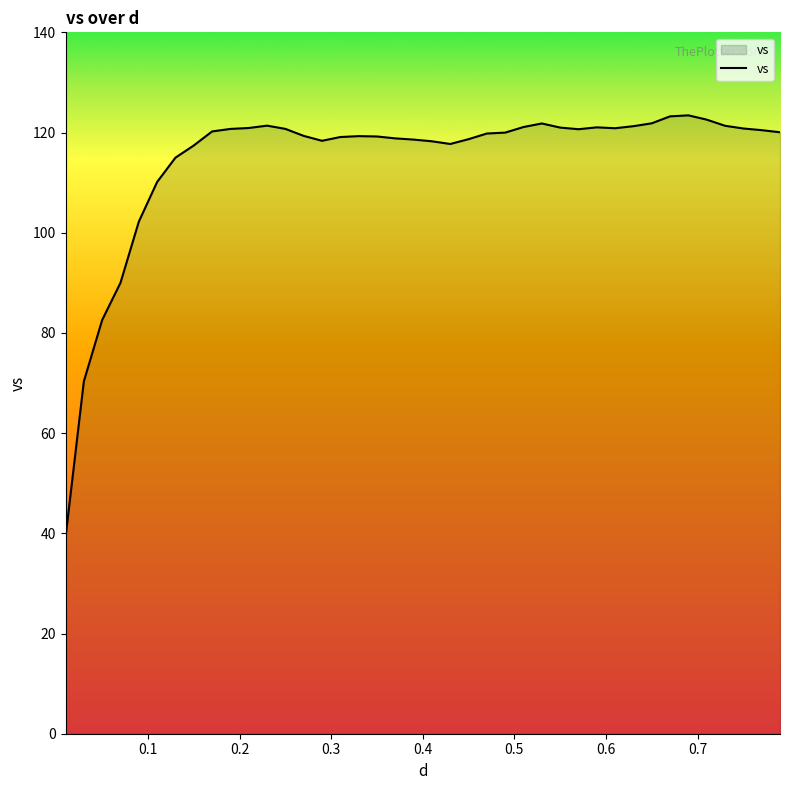

What is the minimum value shown in the chart?

39.2